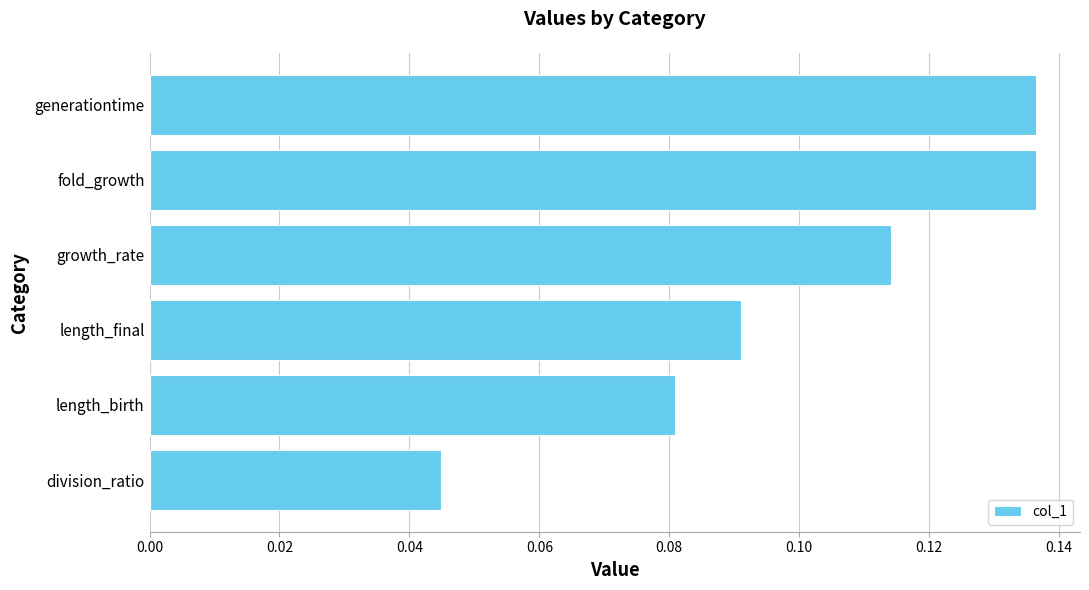

Which has a higher value, fold_growth or growth_rate?

fold_growth